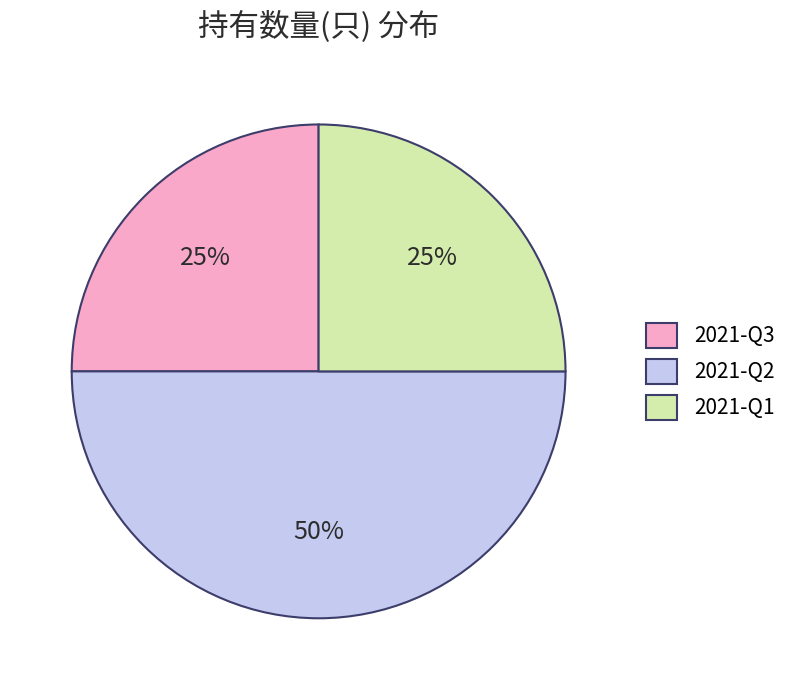

What is the largest slice in the pie chart?

2021-Q2